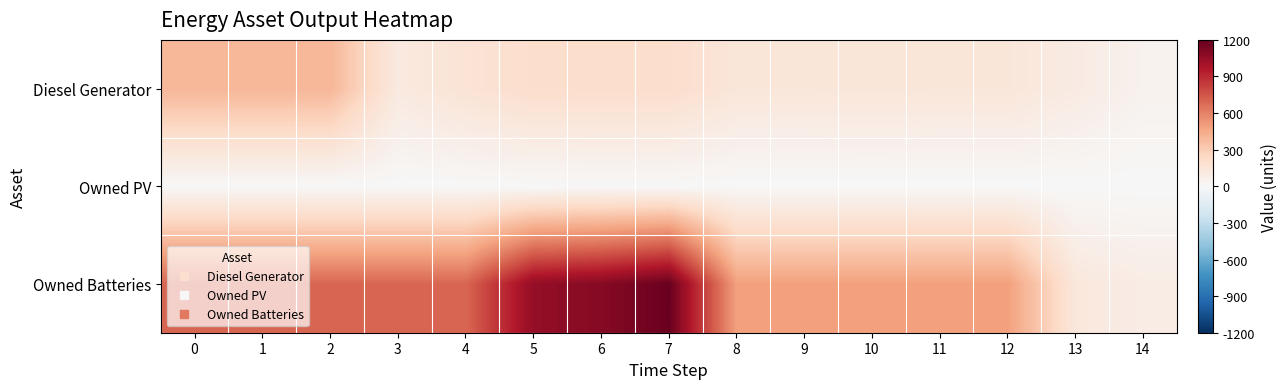

Rank the series at 0 from highest to lowest value.

Owned Batteries, Diesel Generator, Owned PV